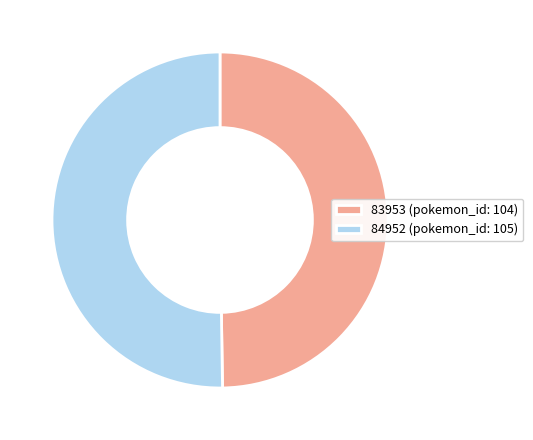

Is the sum of 83953 (pokemon_id: 104) and 84952 (pokemon_id: 105) greater than half?

Yes